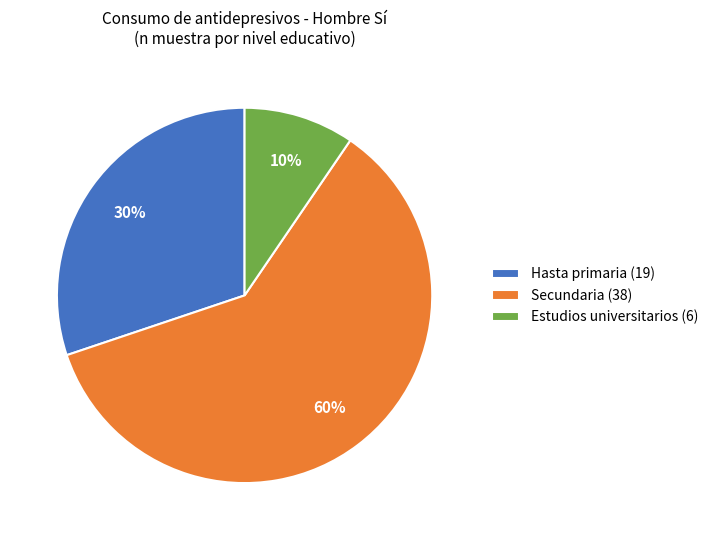

Rank the categories by value from lowest to highest.

Estudios universitarios (6), Hasta primaria (19), Secundaria (38)